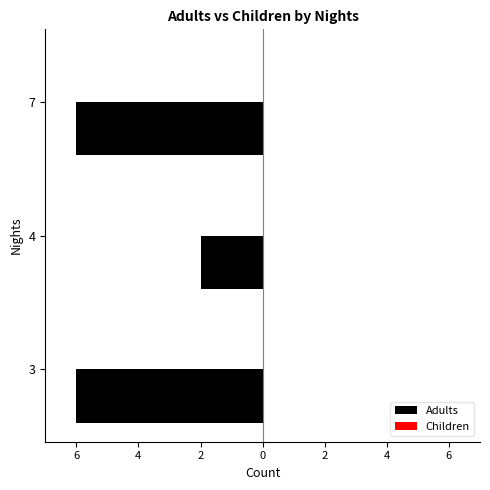

How many categories are shown in the chart?

3